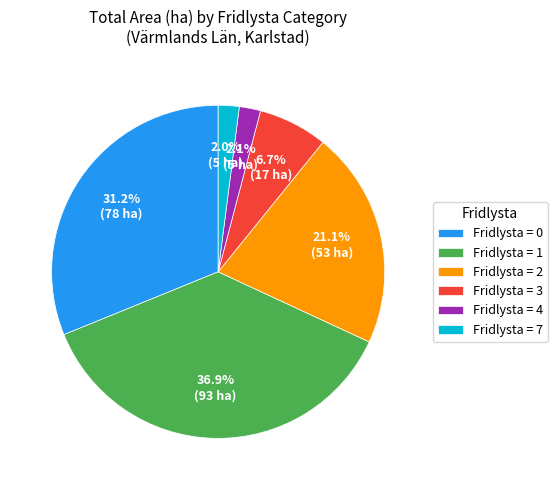

How many slices are in this pie chart?

6